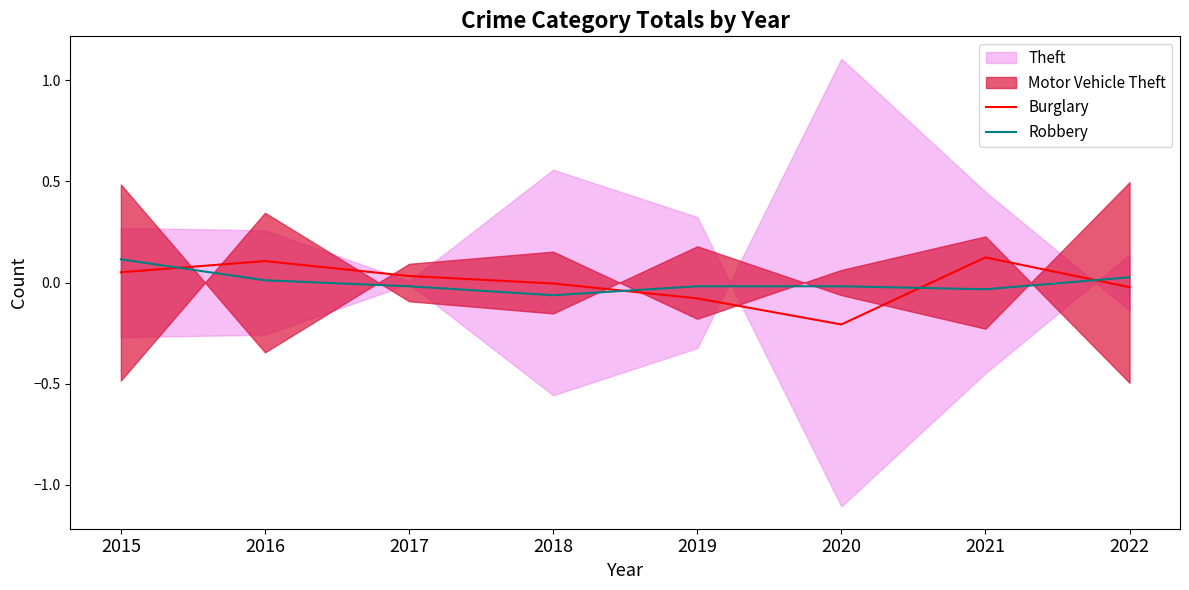

What is the difference between the maximum and second lowest values in the Robbery series?

0.1